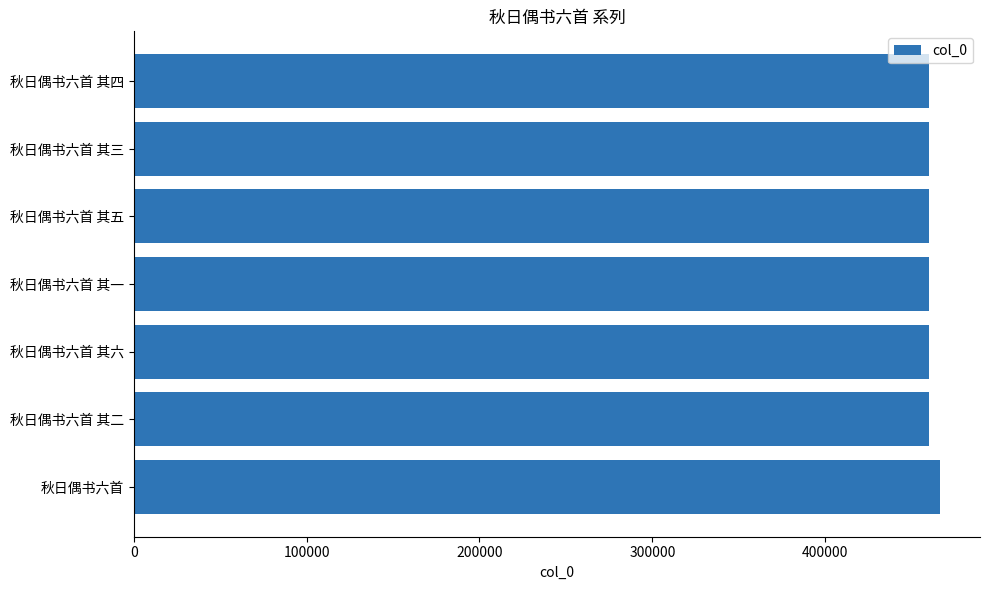

Are the bars horizontal?

Yes